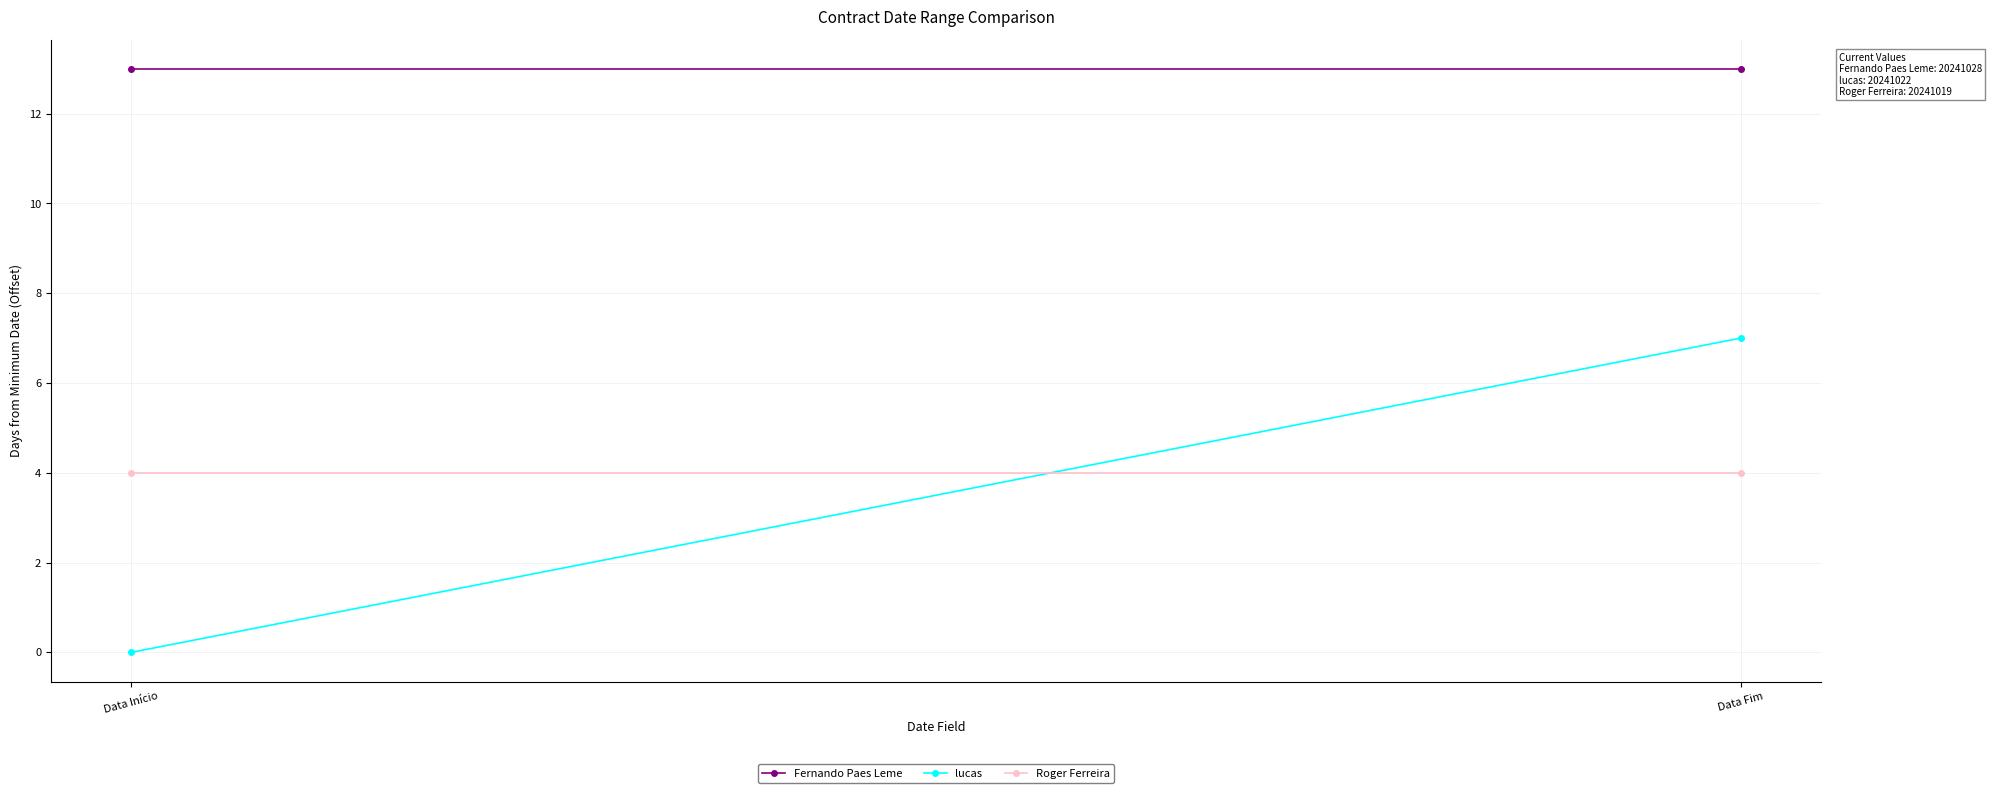

What is the difference between the maximum and minimum values in the lucas series?

7